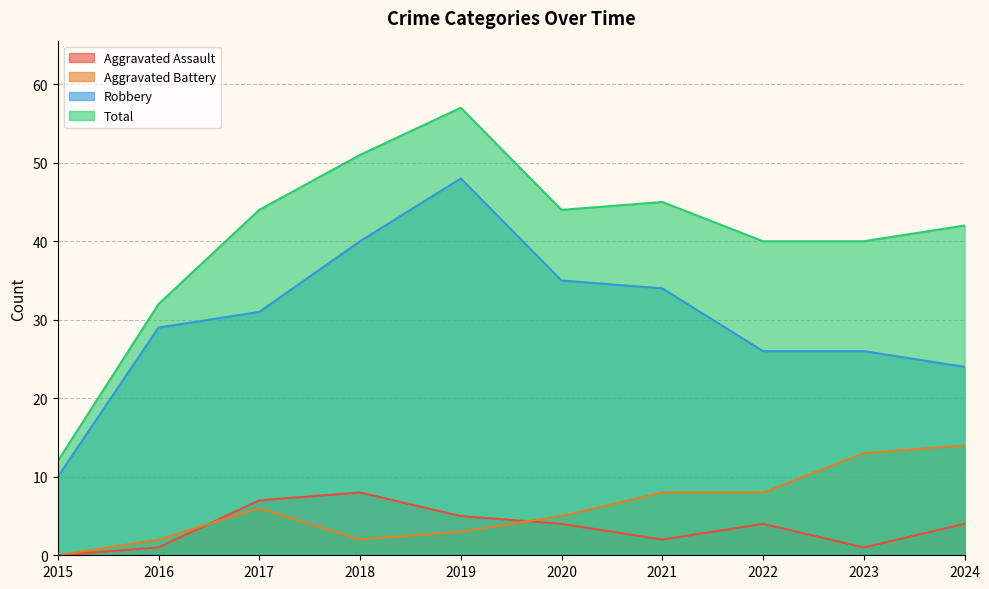

True or false: Robbery and Aggravated Assault cross at least once.

False